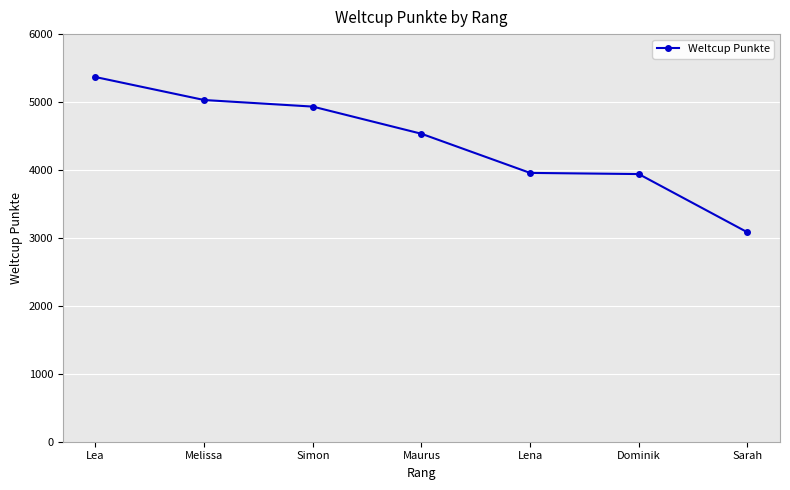

What is the value of the 7th point from the left?

3083